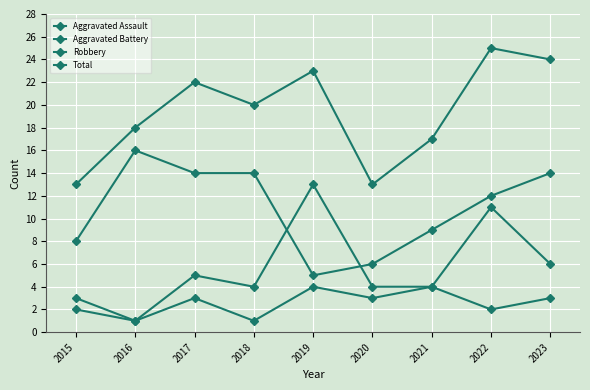

How many data points in Robbery are less than 12?

4